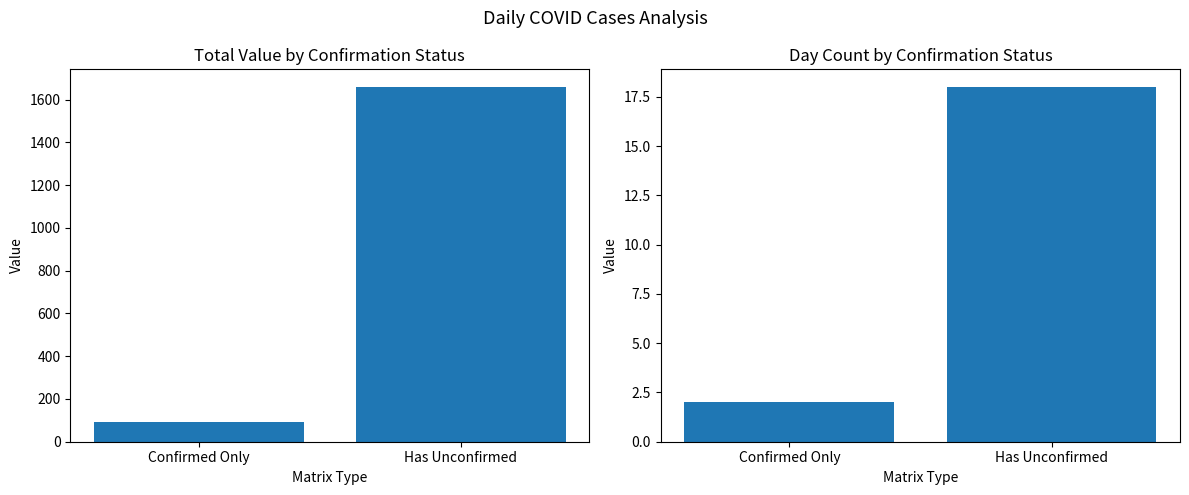

At which category is the sum across all series the highest?

Has Unconfirmed